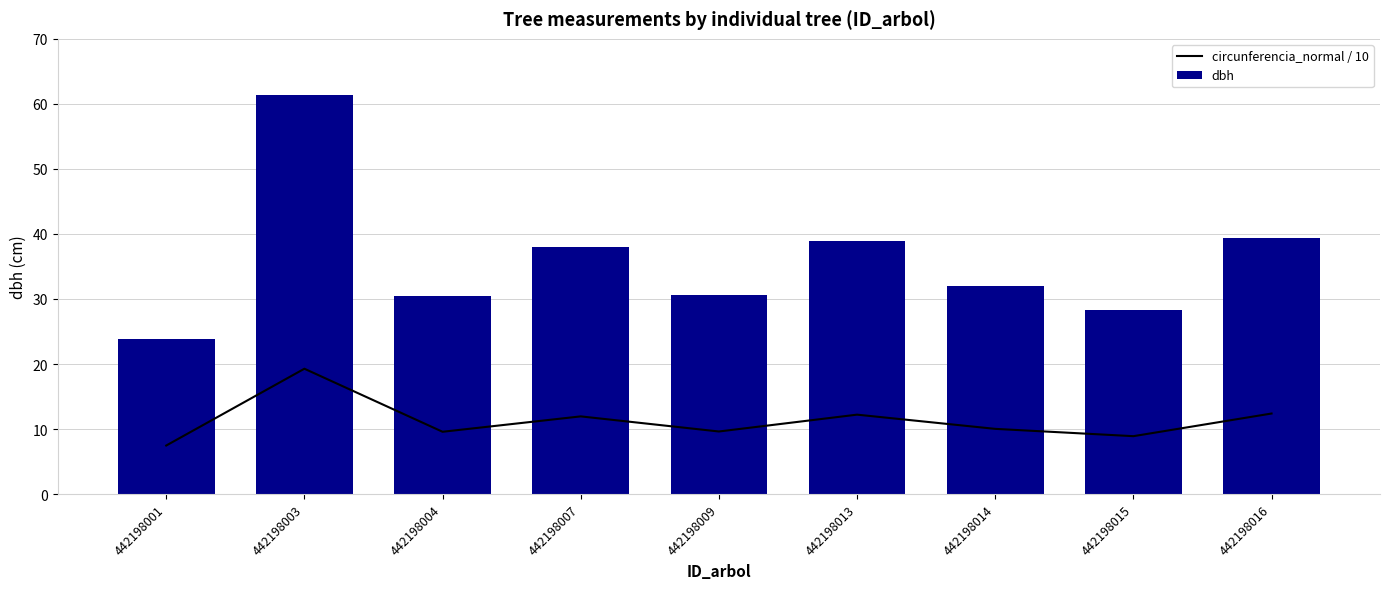

Which series has the widest spread of values?

dbh